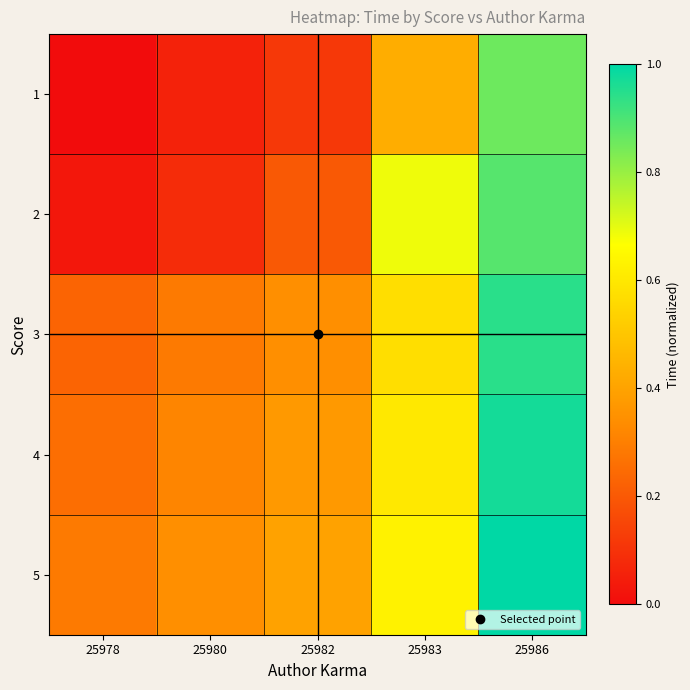

Count the number of categories in the chart.

5